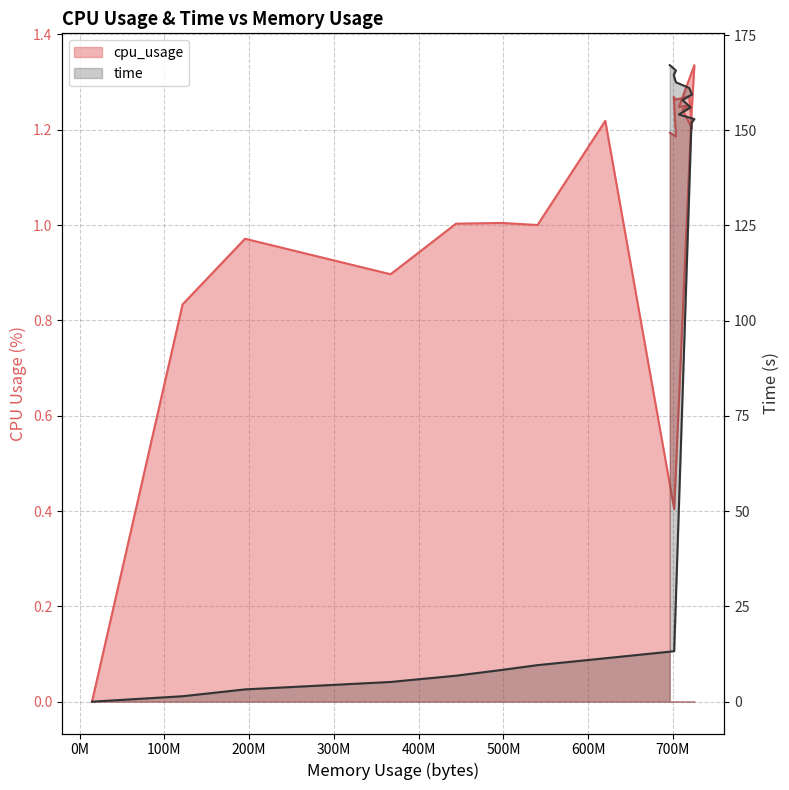

Rank the categories by cpu_usage value from highest to lowest.

725151744, 719065088, 700858368, 703365120, 720744448, 706916352, 711077888, 721723392, 620089344, 722296832, 696115200, 703365120, 497938432, 444047360, 540164096, 195186688, 366866432, 121532416, 701362176, 14700544